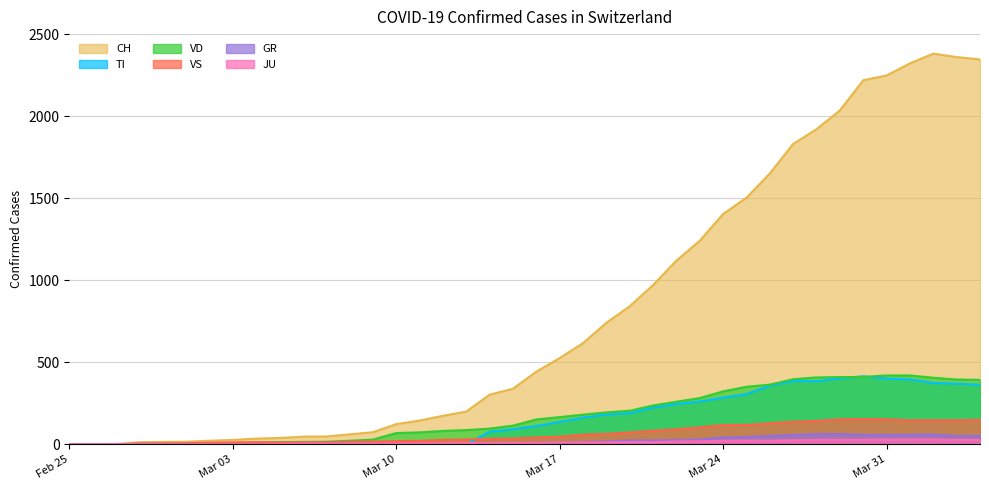

Between 2020-02-27 and 2020-03-21, which series saw the biggest shift?

CH